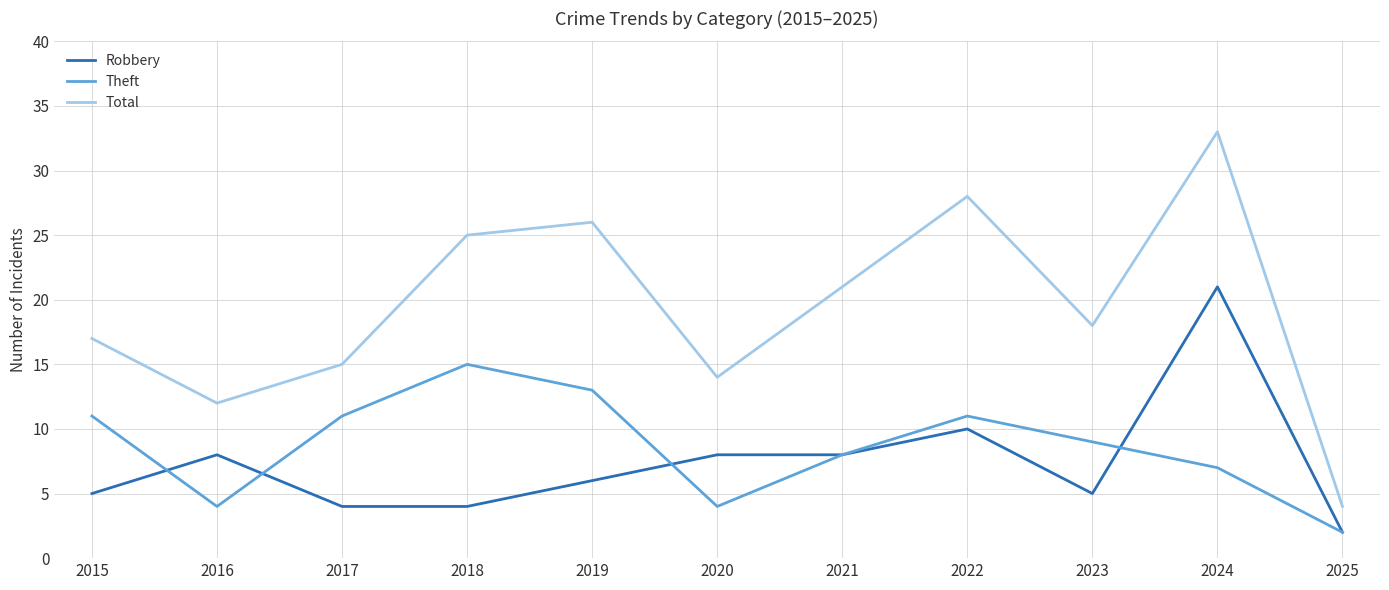

Which series has the largest total across all categories?

Total